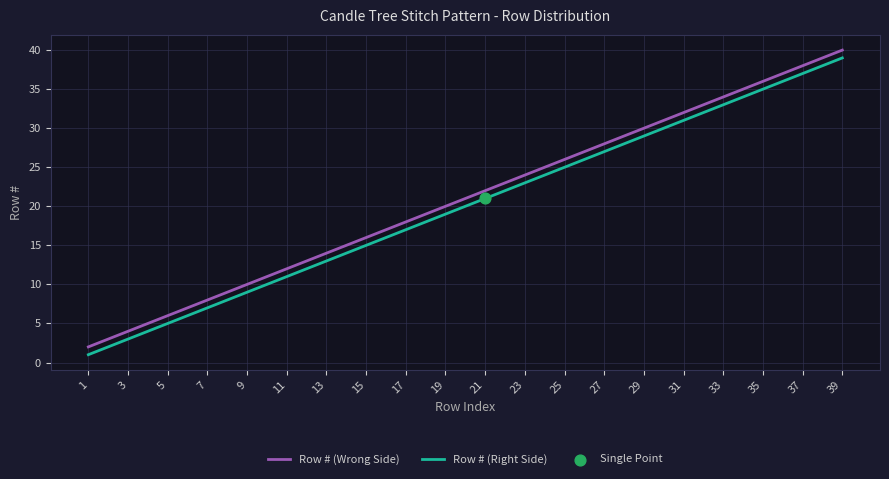

Is the value of Row # (Right Side) at 33 greater than the value of Row # (Wrong Side) at 27?

Yes